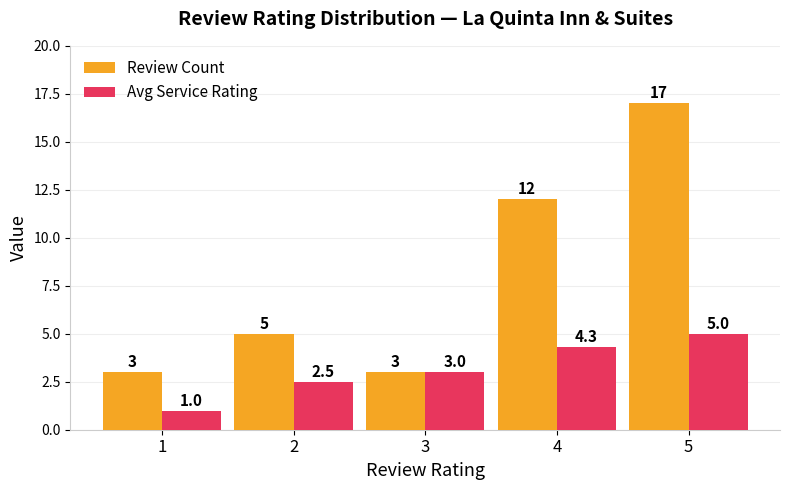

Which category has the lowest value in the Avg Service Rating series?

1